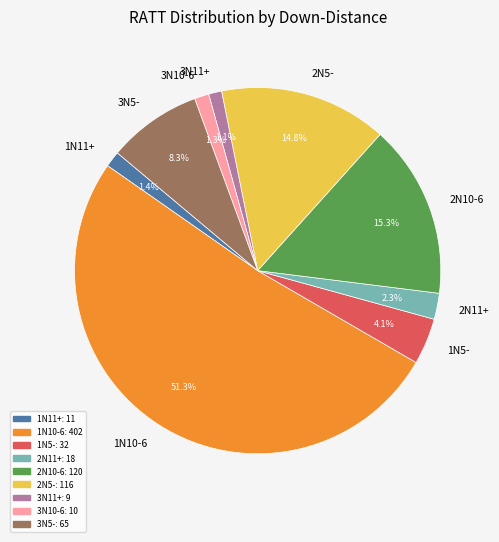

Is it true that 3N5- is 8% of the pie?

True